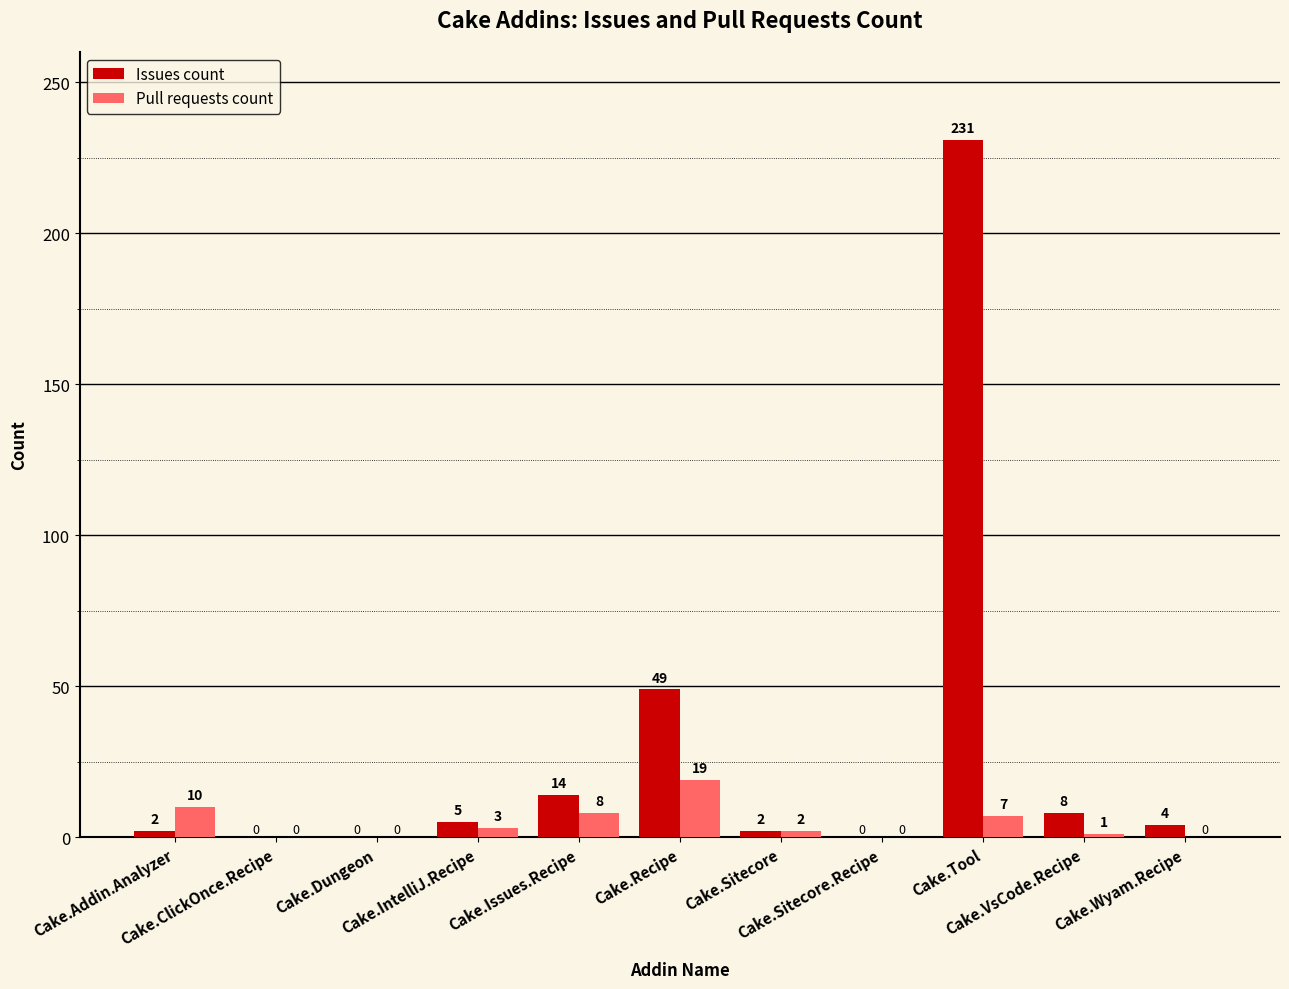

What are all the series names shown in the legend?

Issues count, Pull requests count